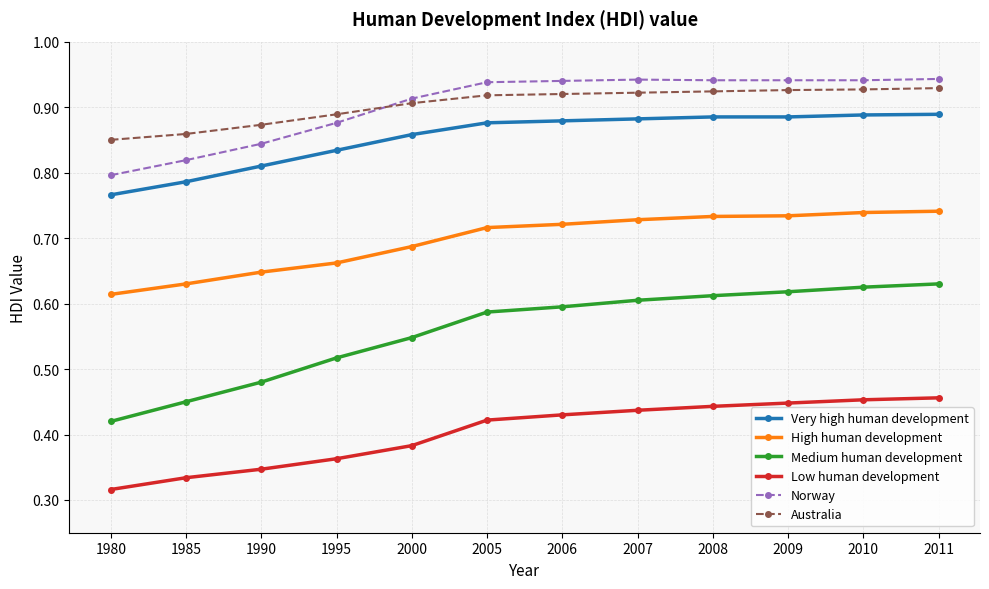

At how many categories does at least one series exceed 0?

12